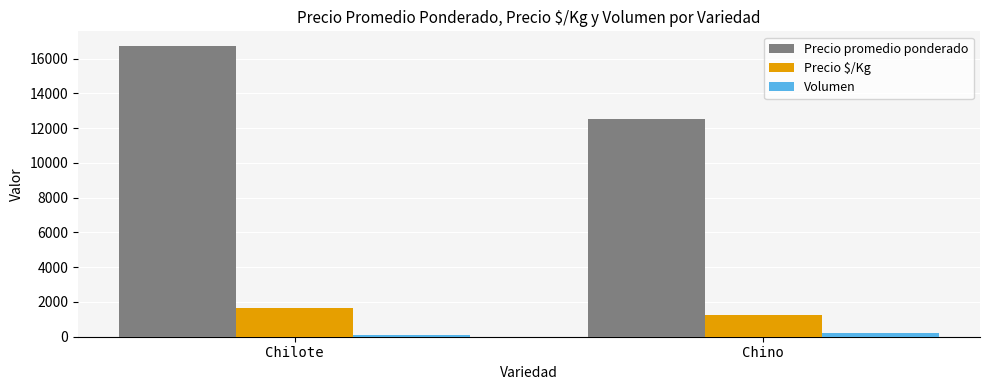

What is the minimum value for Precio promedio ponderado?

12500